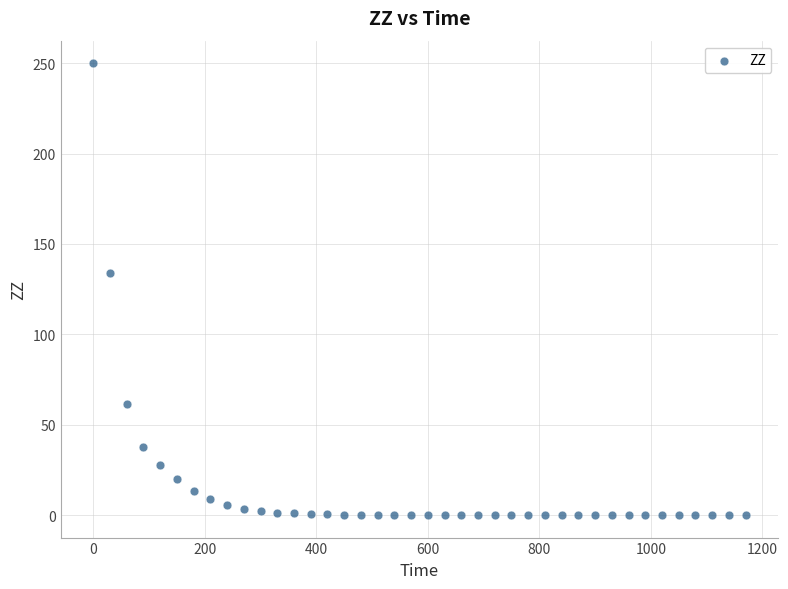

What Y value in the scatter plot is closest to 125?

133.8